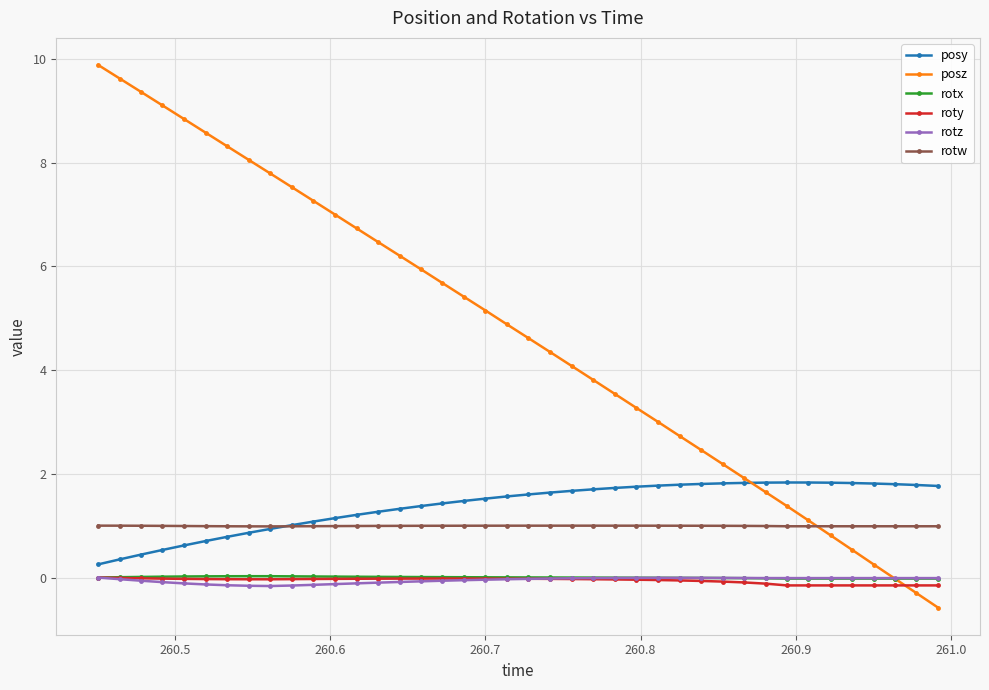

What is the maximum value for posy?

1.8